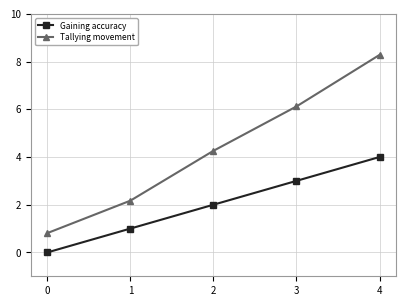

What are all the series names shown in the legend?

Gaining accuracy, Tallying movement